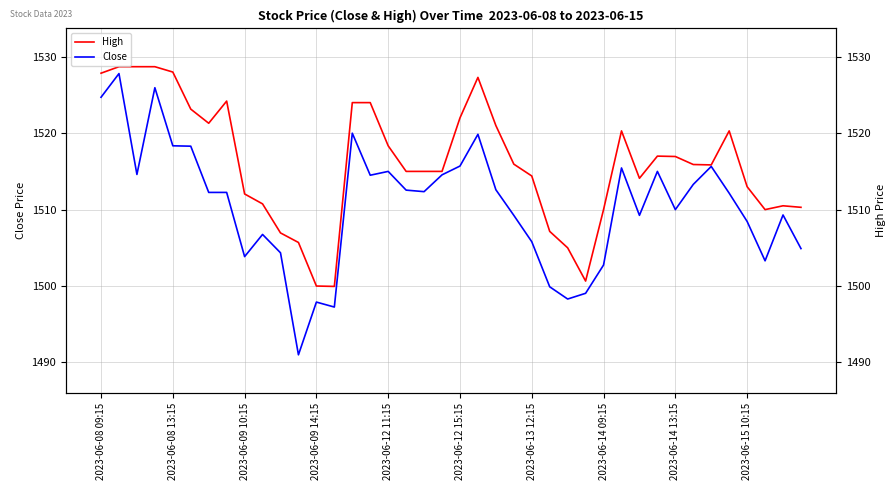

Rank the series at 23 from highest to lowest value.

High, Close